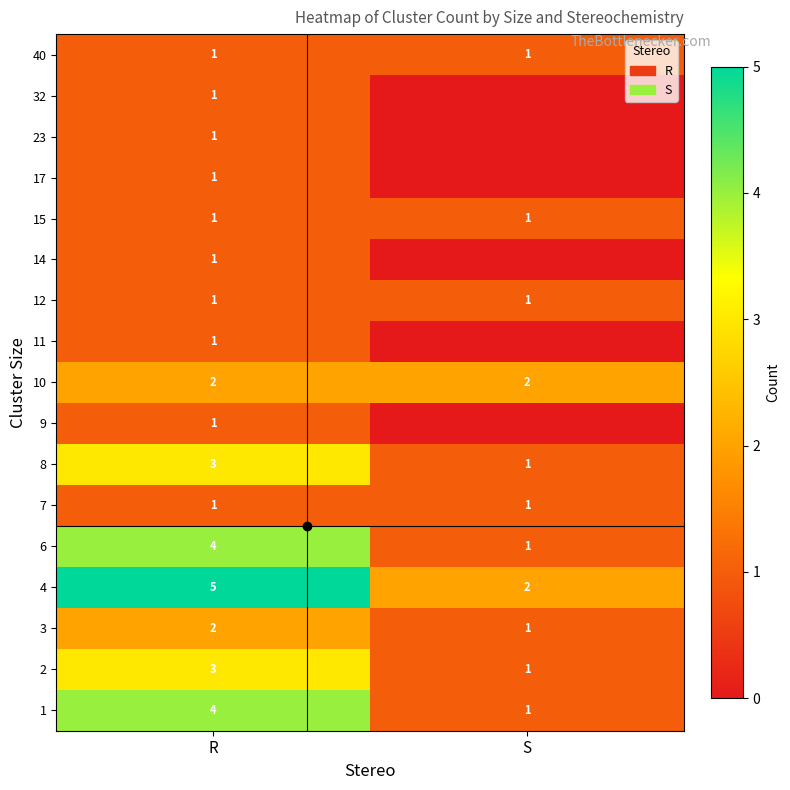

List the labels in order of 4 value, largest first.

R, S